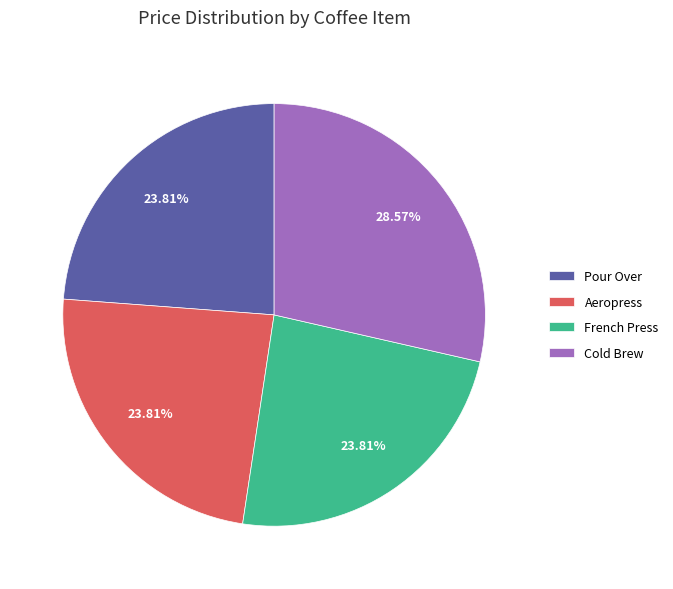

Is the sum of French Press and Aeropress greater than half?

No